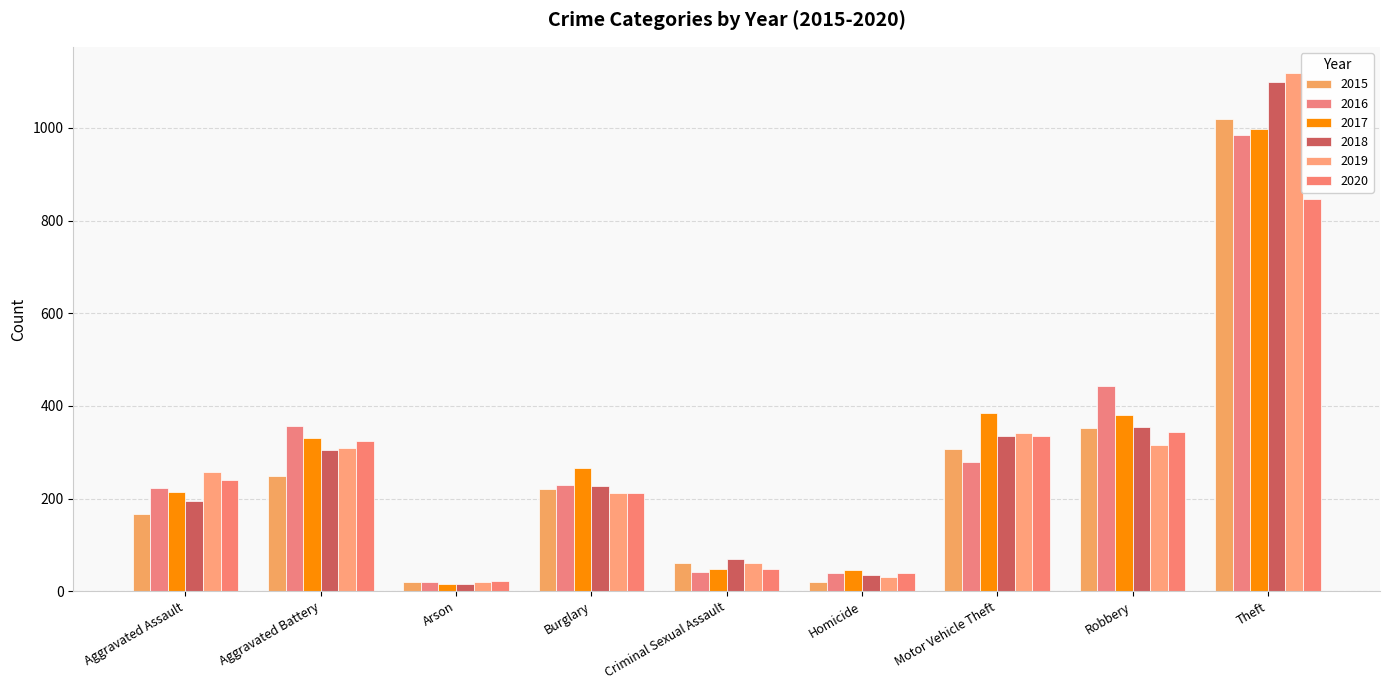

What is the greatest value displayed?

1119